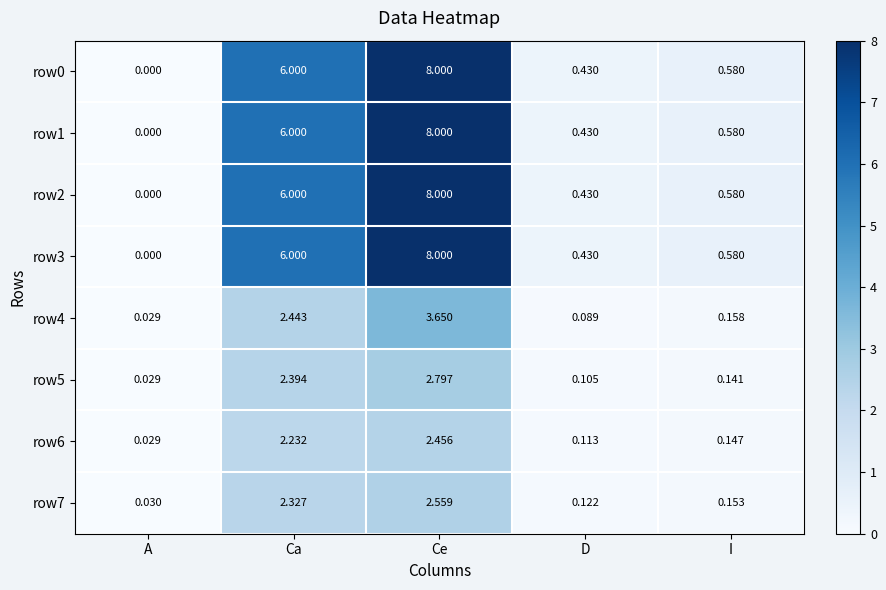

What is the total value across all series at I?

2.9